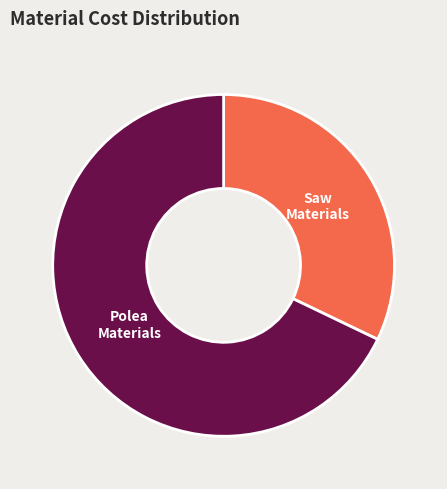

How many slices are in this pie chart?

2